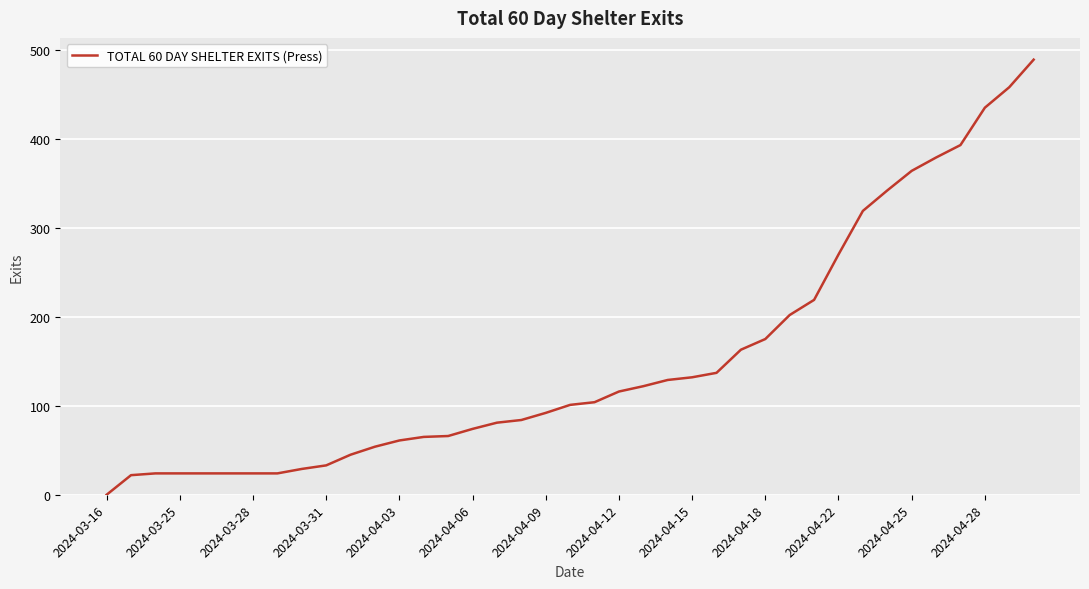

What is the greatest value displayed?

489